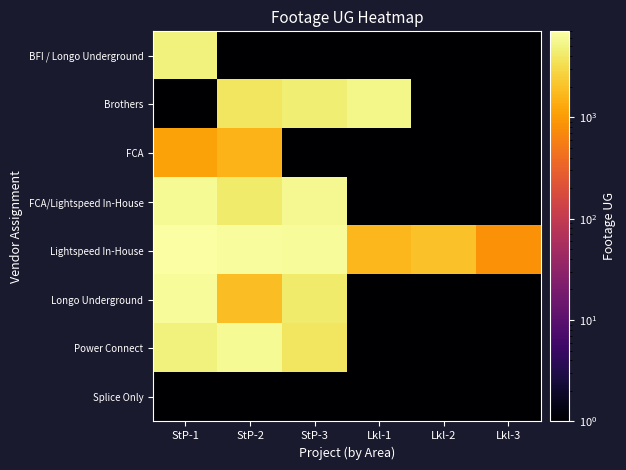

How many data points does each series have?

6